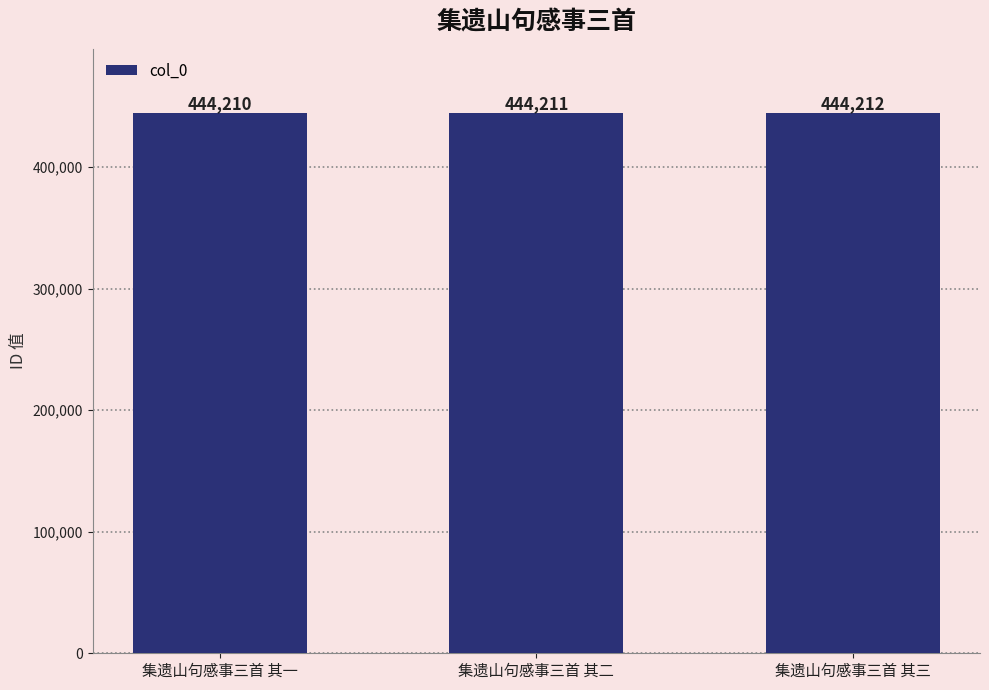

What is the ratio of the value at 集遗山句感事三首 其二 to the value at 集遗山句感事三首 其三?

1.0